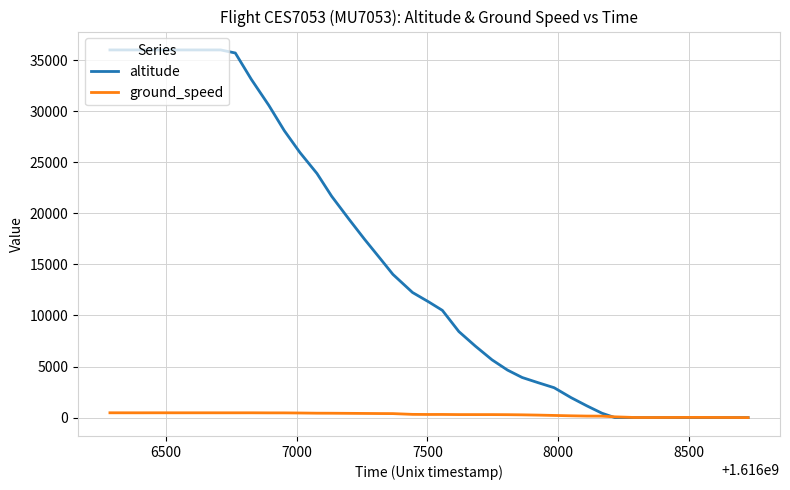

Which series has the largest total across all categories?

altitude